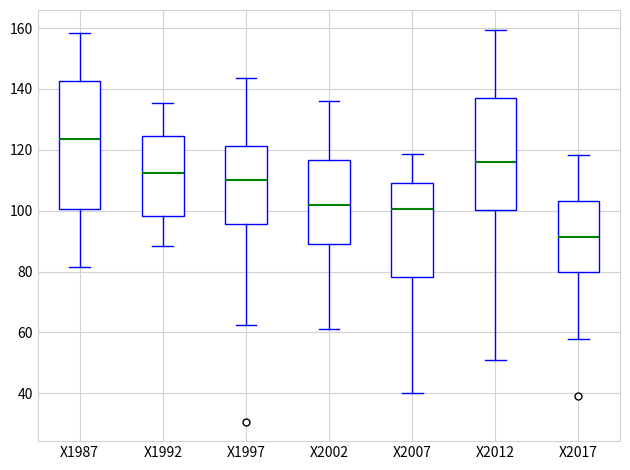

Comparing the boxes themselves (not the whiskers), which one is the tallest?

X1987